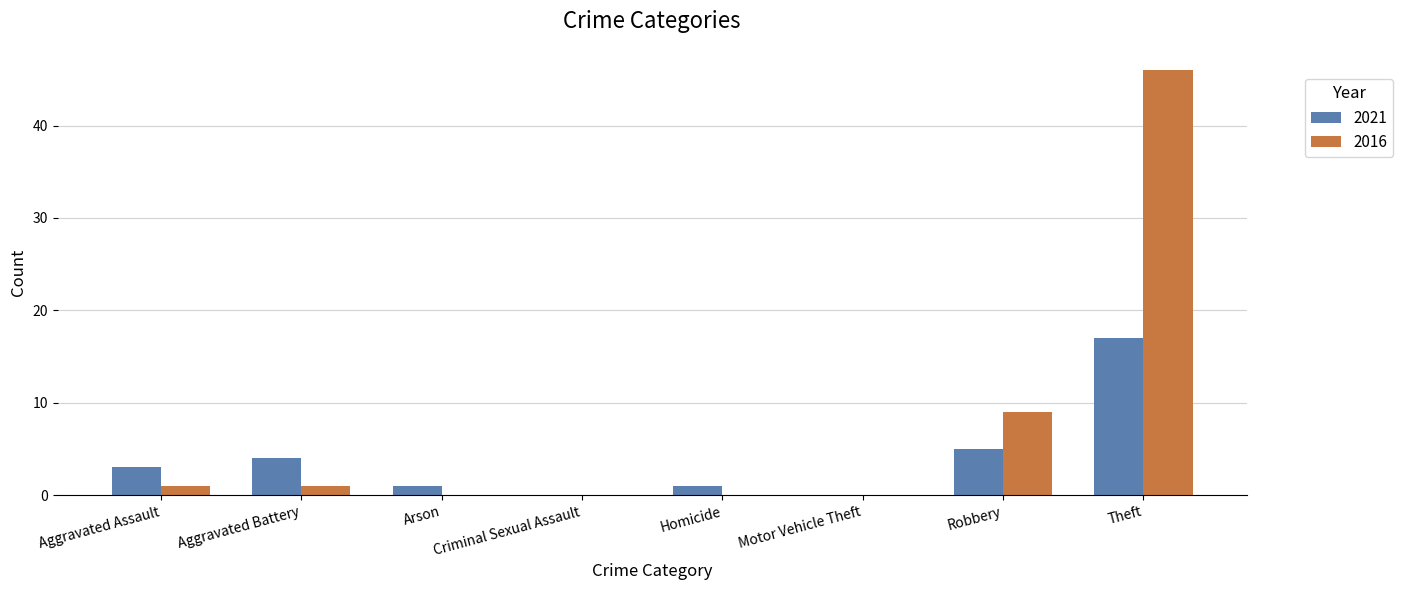

Is it true that 2016 equals 16 at Arson?

False